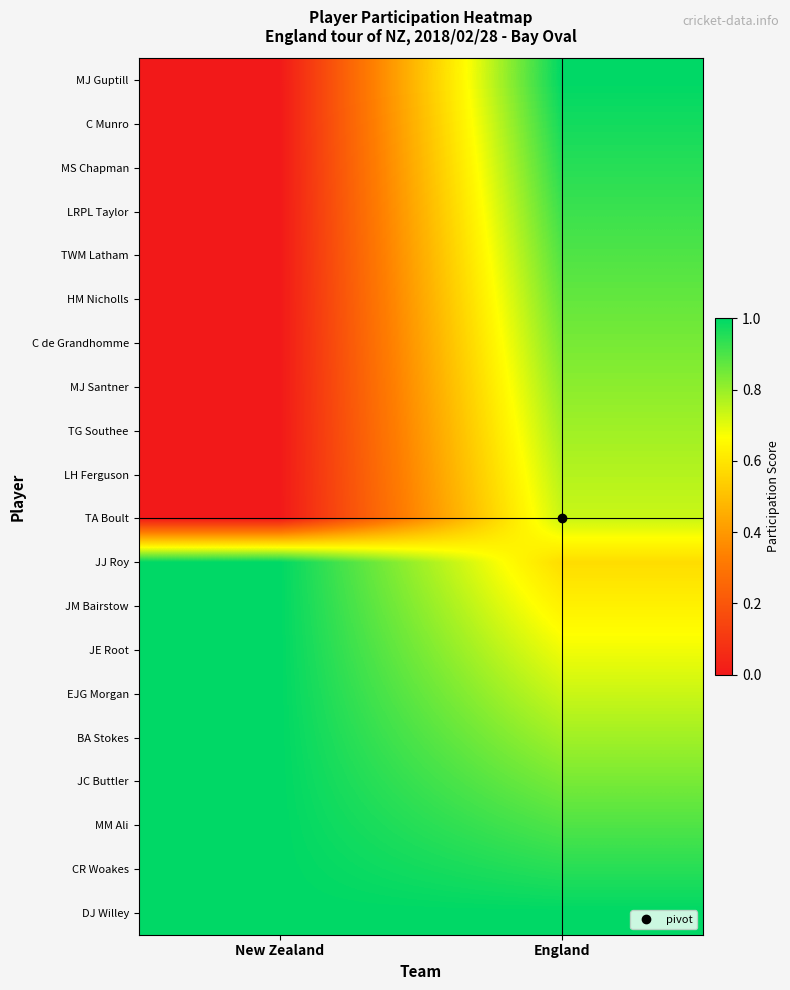

Between New Zealand and England, which series saw the biggest shift?

MJ Guptill